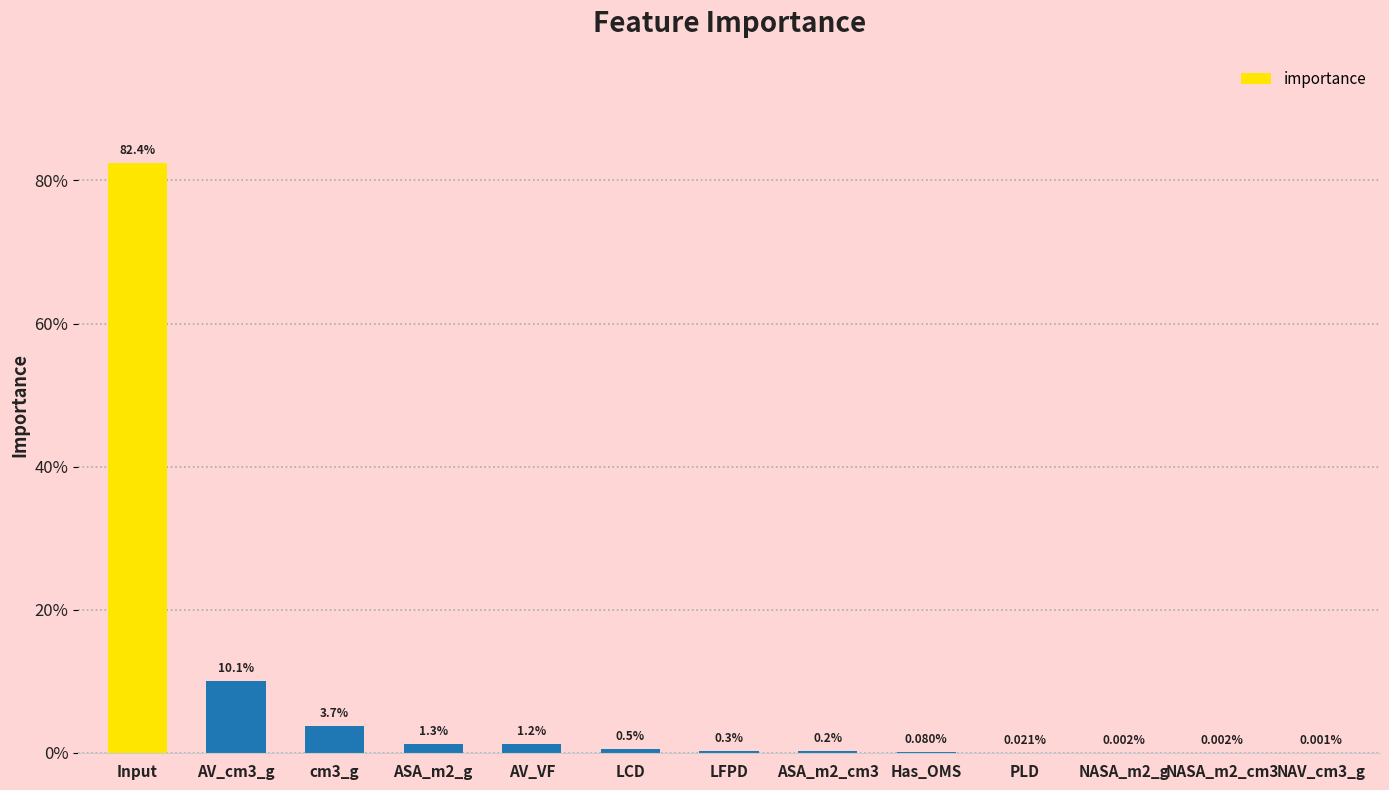

List the labels in order of value, largest first.

Input, AV_cm3_g, cm3_g, ASA_m2_g, AV_VF, LCD, LFPD, ASA_m2_cm3, Has_OMS, PLD, NASA_m2_g, NASA_m2_cm3, NAV_cm3_g